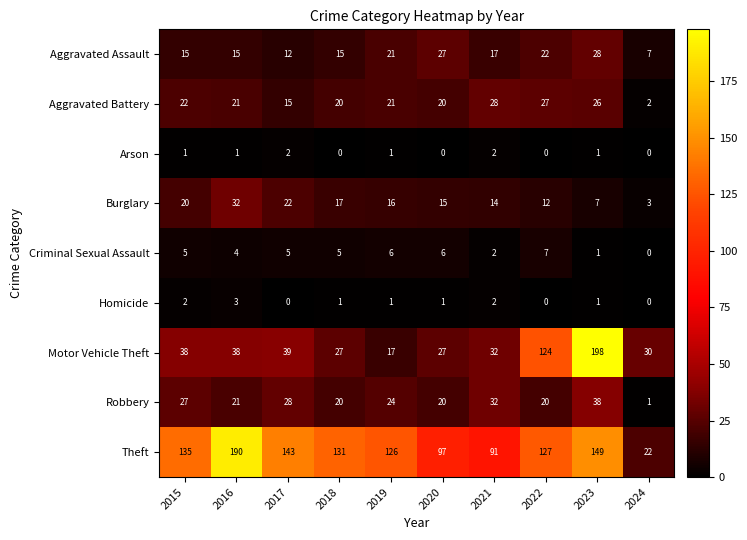

At how many categories does at least one series exceed 136?

3